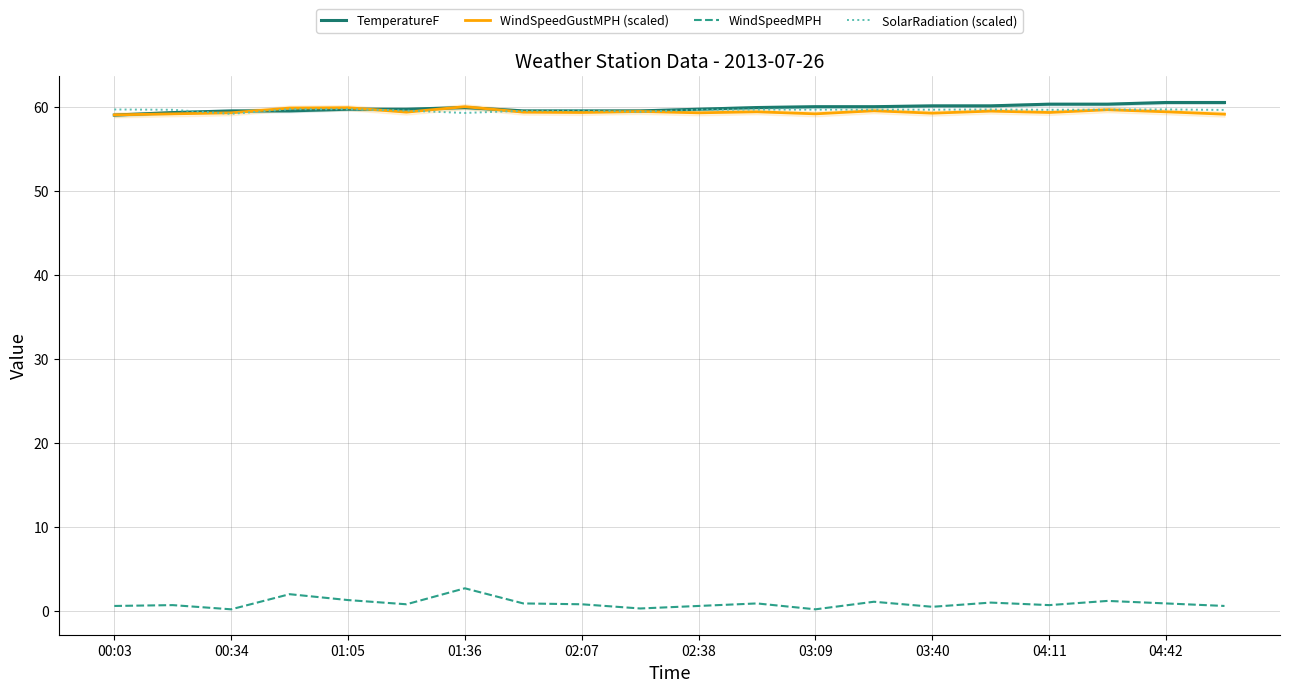

What is the maximum value for WindSpeedMPH?

2.7